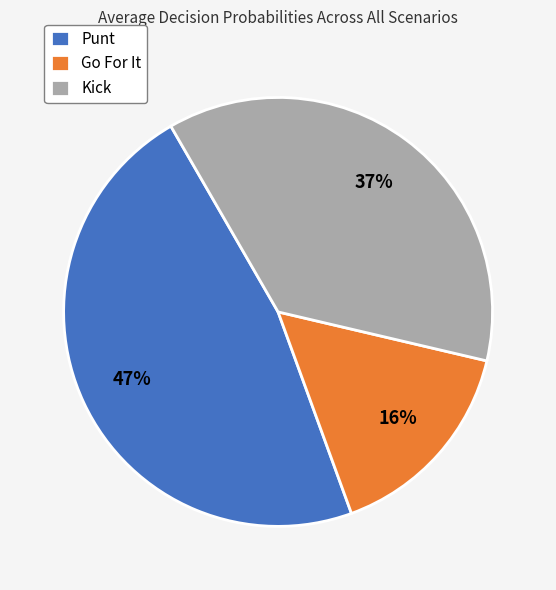

Which category has the smallest portion of the pie?

Go For It